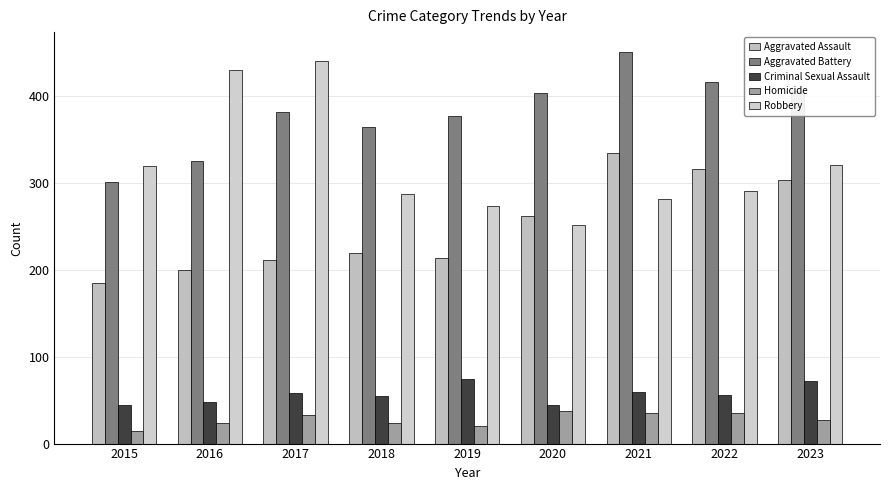

What is the value of the Homicide bar at the 5th from the left?

20